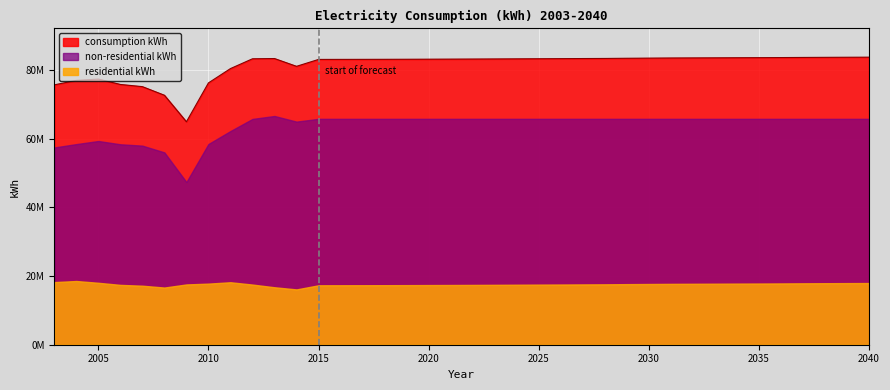

Which series changed the most between 2022 and 2037?

residential kWh